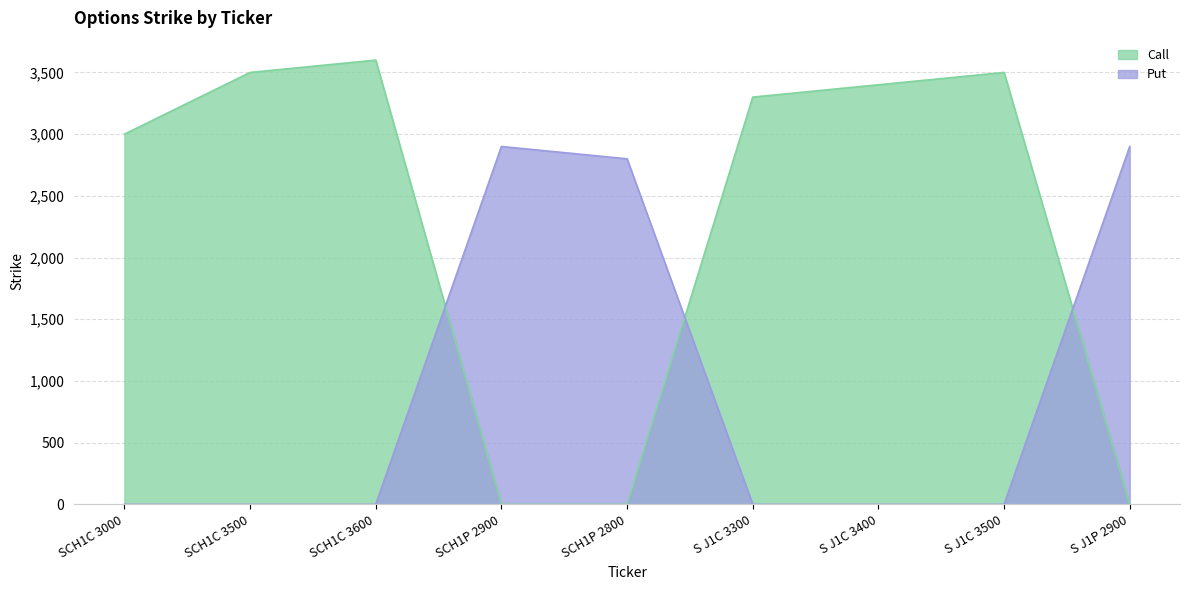

What is the greatest value displayed?

3600